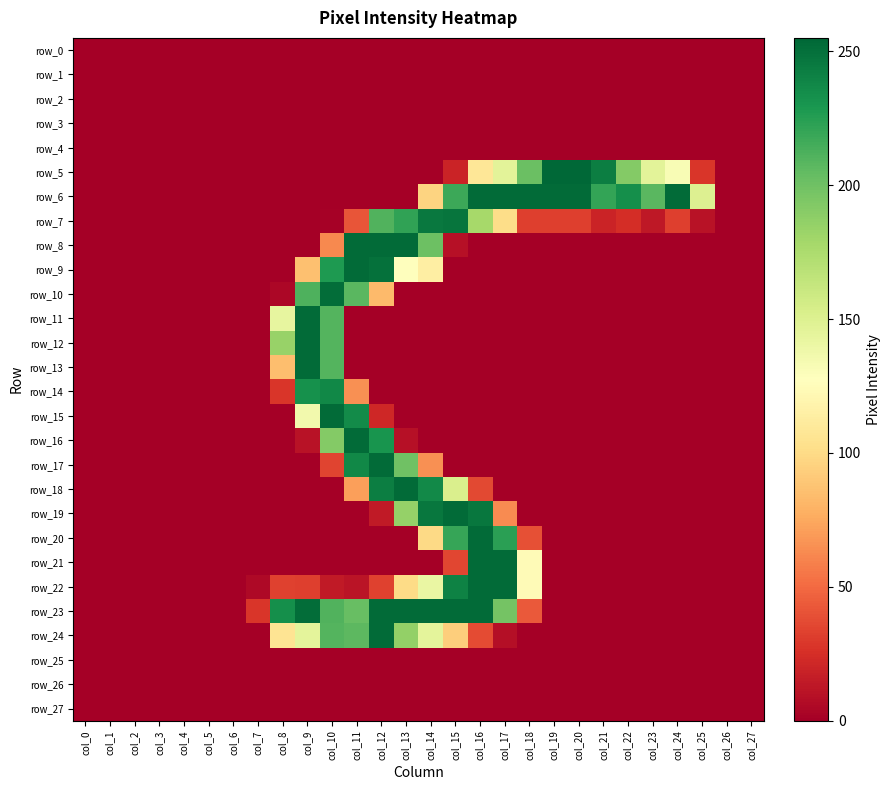

Which series has the largest total across all categories?

row_6